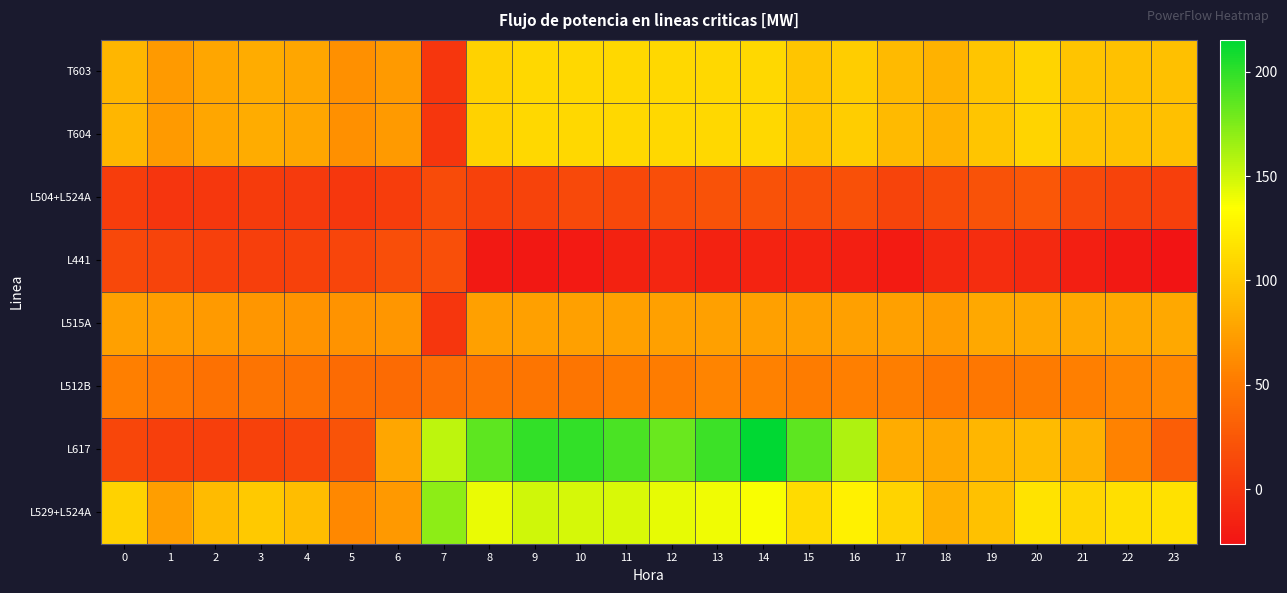

How many data points does each series have?

24